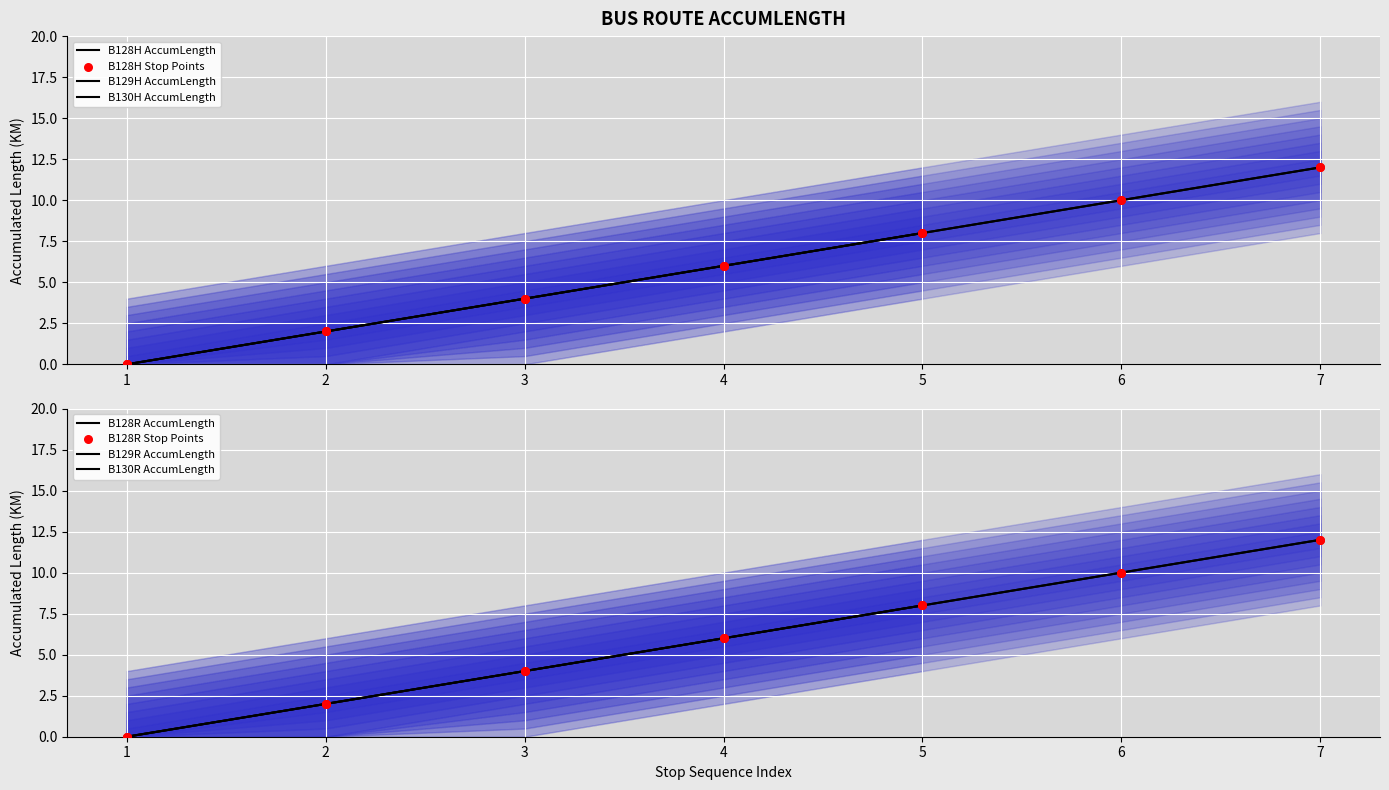

What is the total value across all series at B129H-3?

4